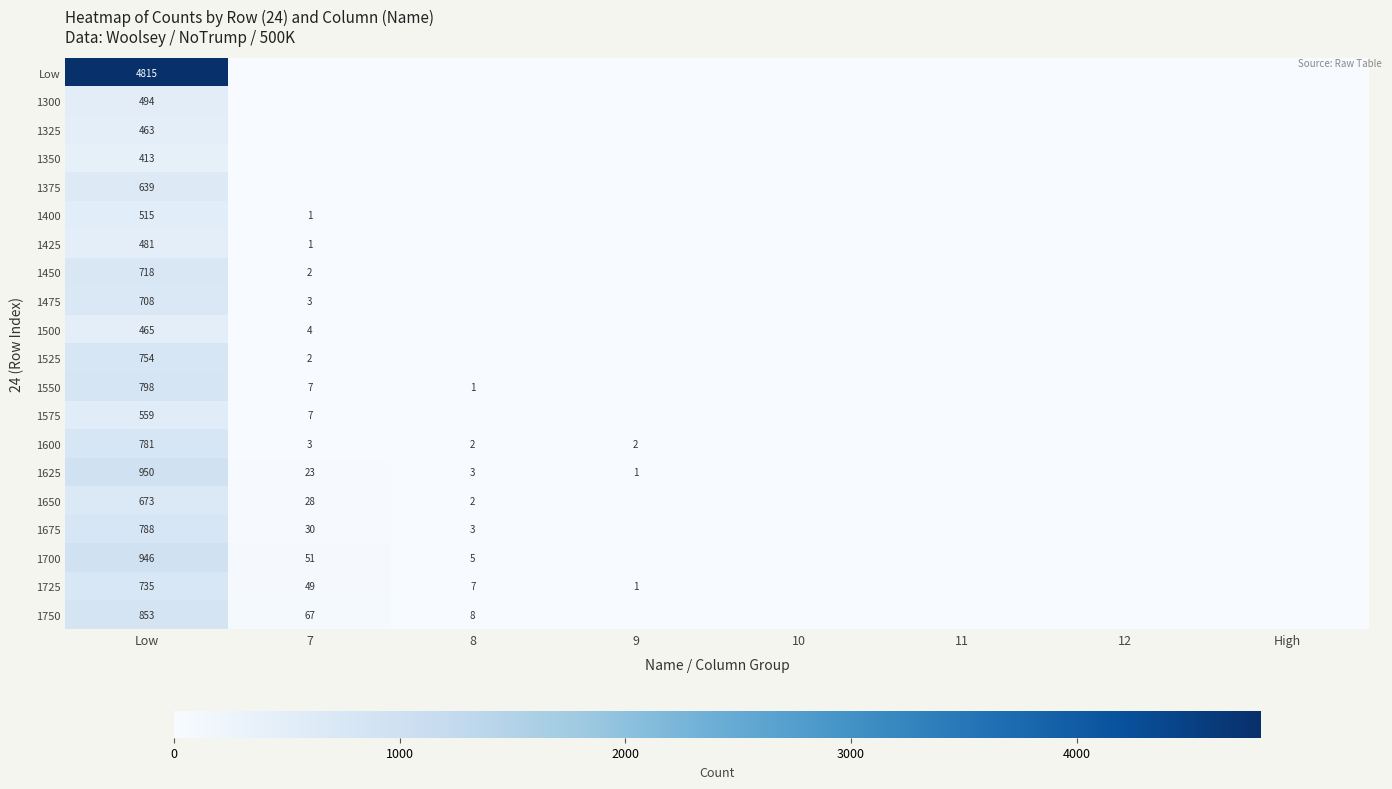

The 1325 series shows 740 at Low. True or false?

False